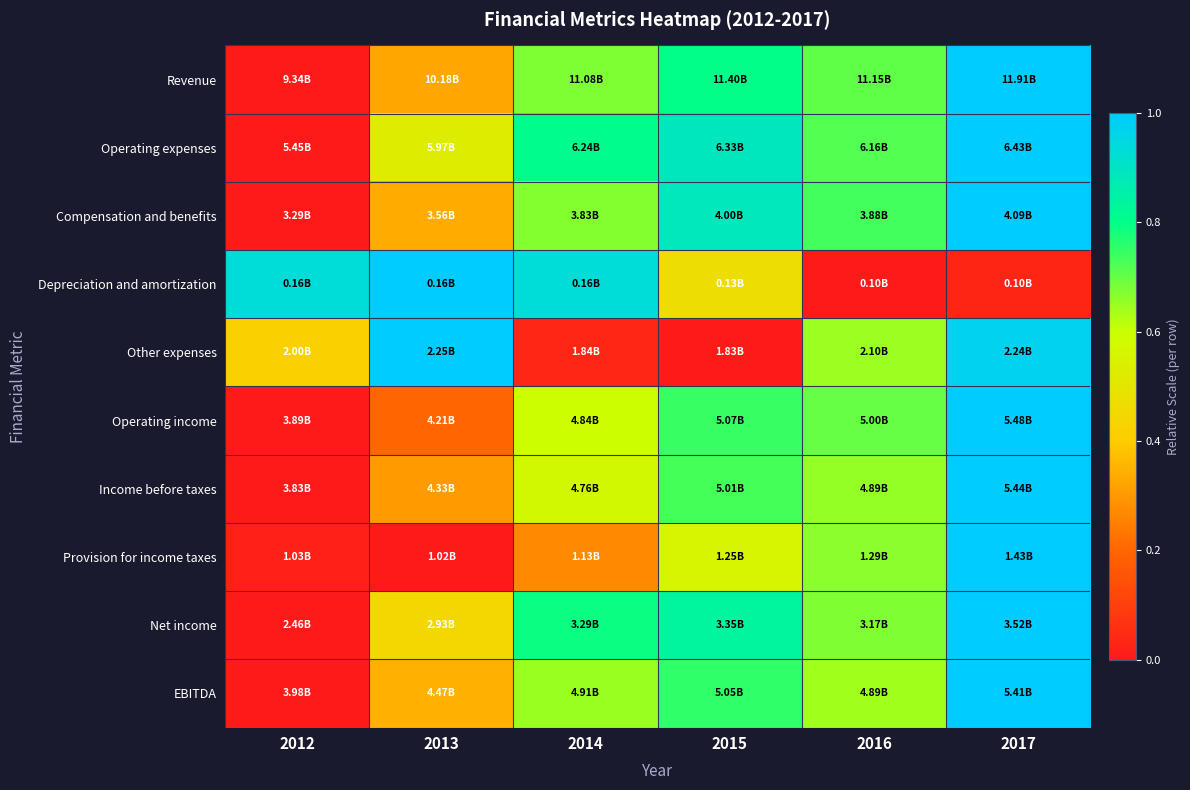

Count the number of categories in the chart.

6